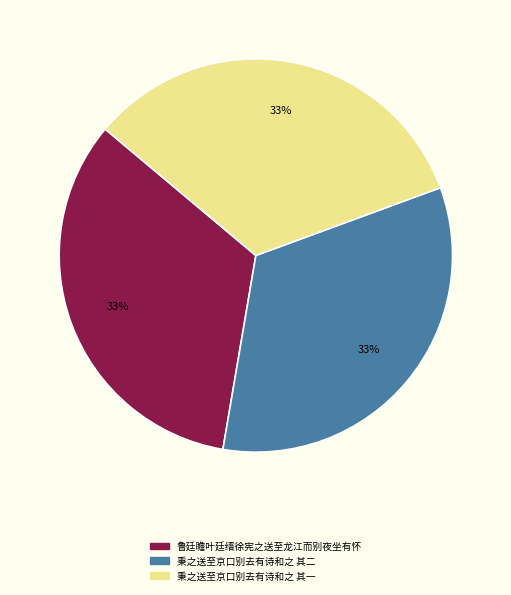

True or false: 秉之送至京口别去有诗和之 其二 accounts for 25% of the total.

False